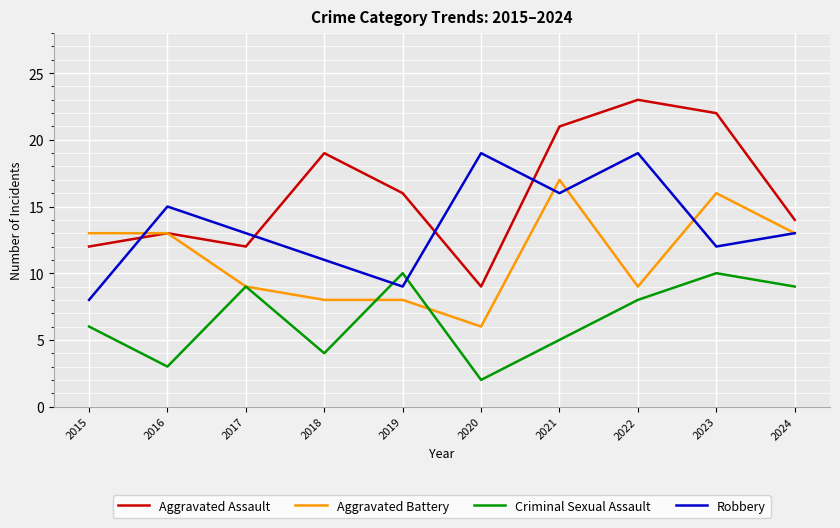

The value of Aggravated Battery at 2016 is 20. True or false?

False